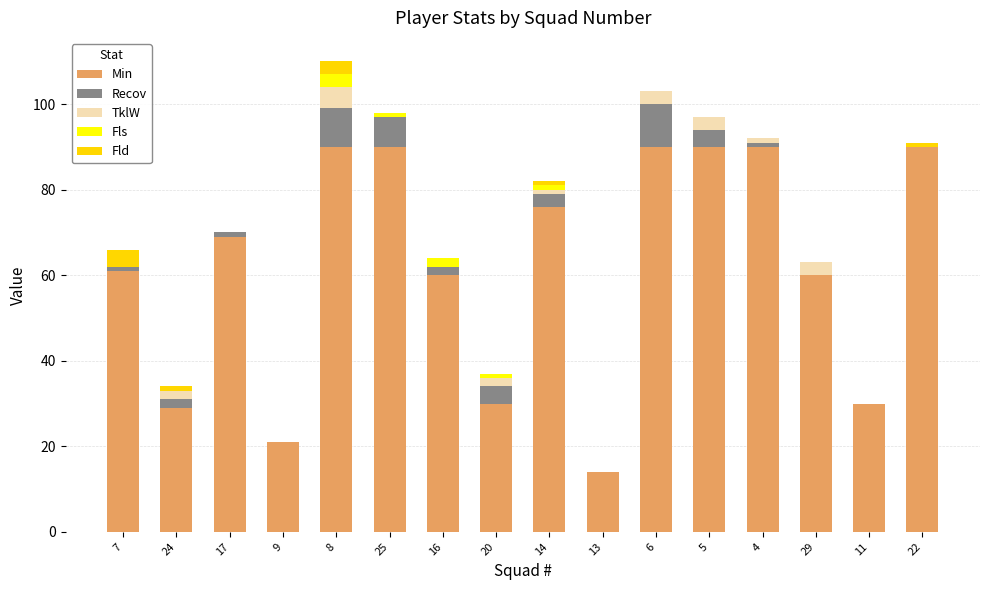

At which category is the sum across all series the highest?

8